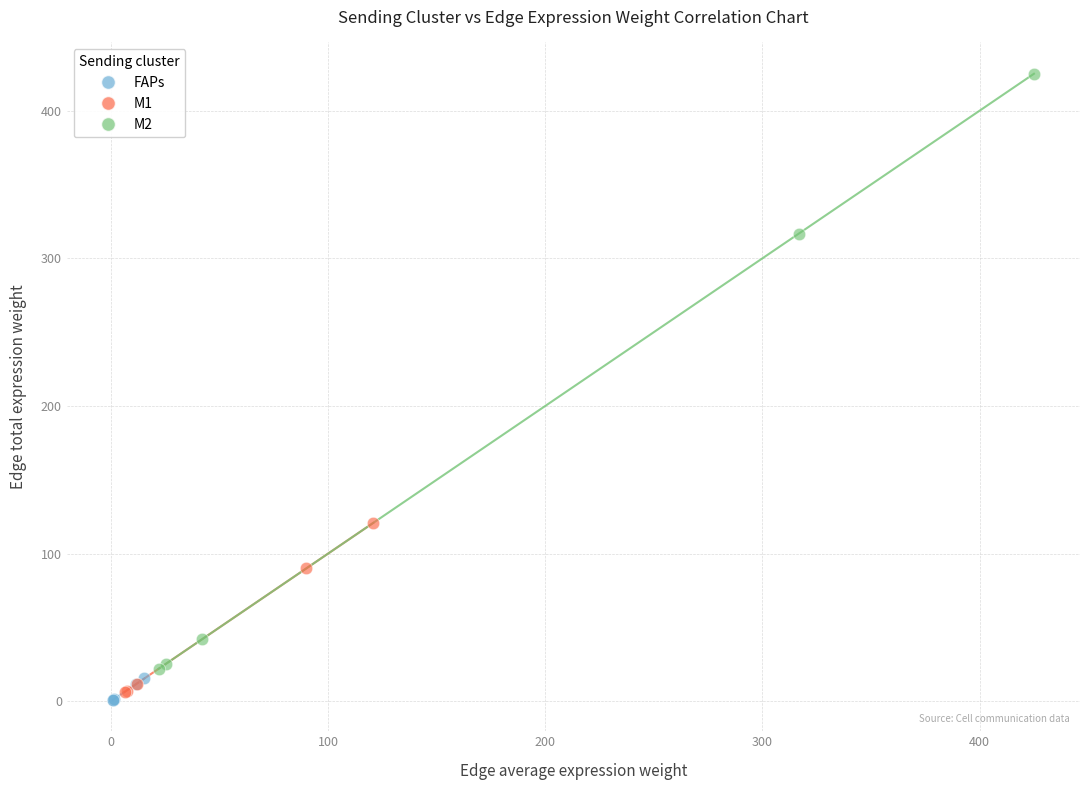

Which series contains the highest Y value?

M2